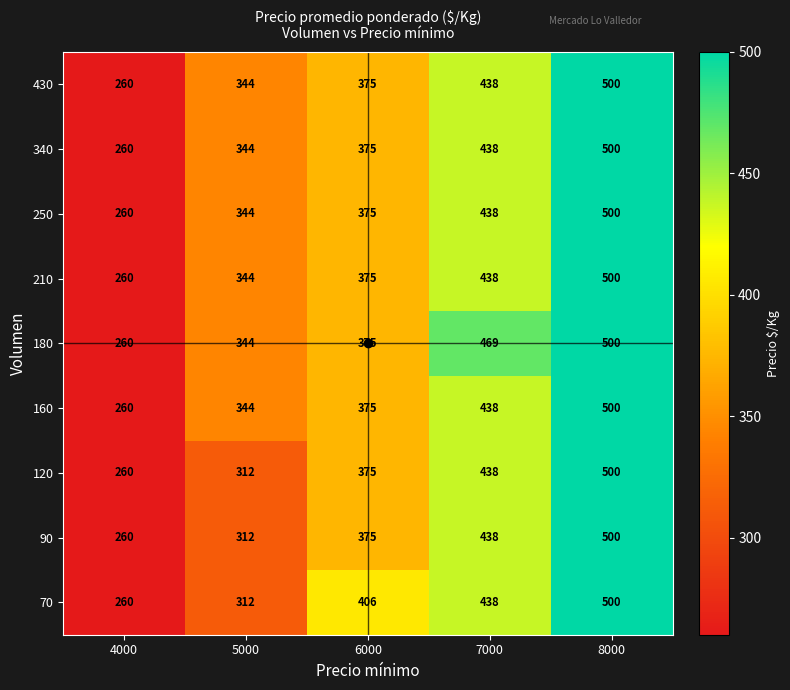

At which category does the chart reach its minimum across all series?

4000